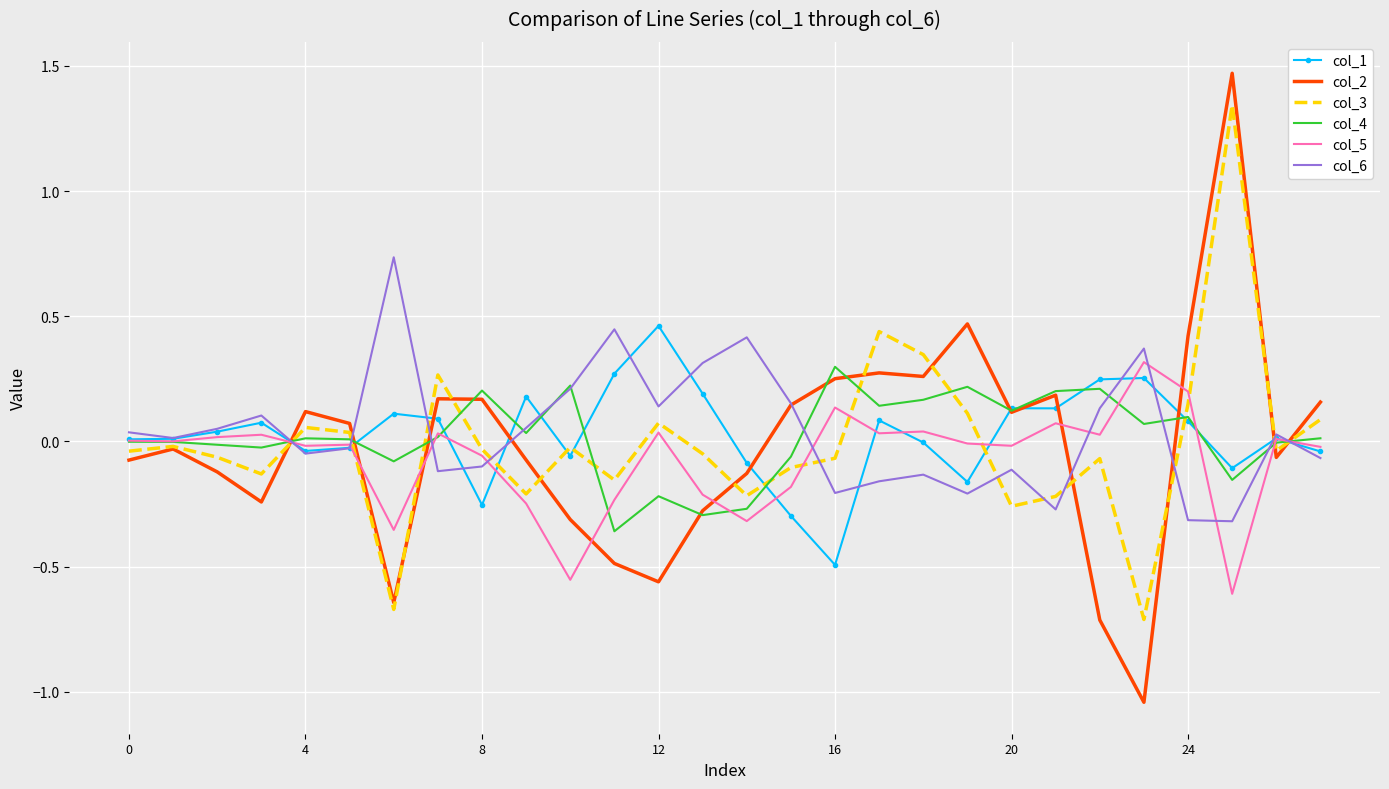

Which series has the widest spread of values?

col_2